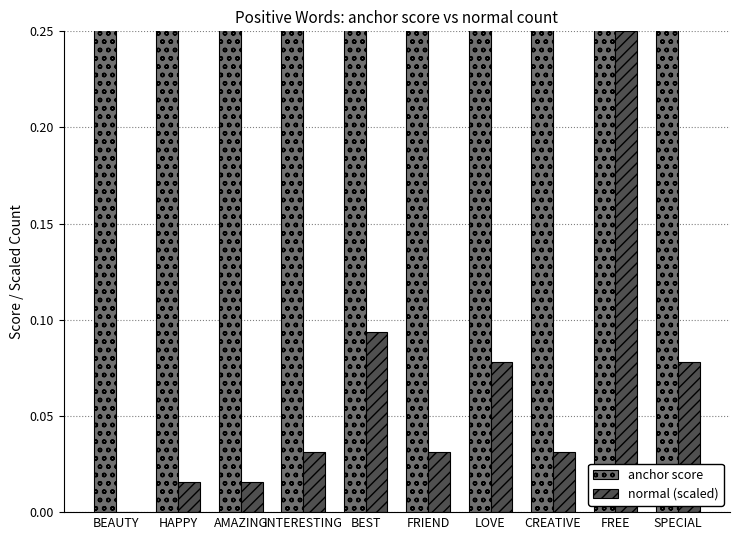

What is the average value of the normal (scaled) series?

0.1